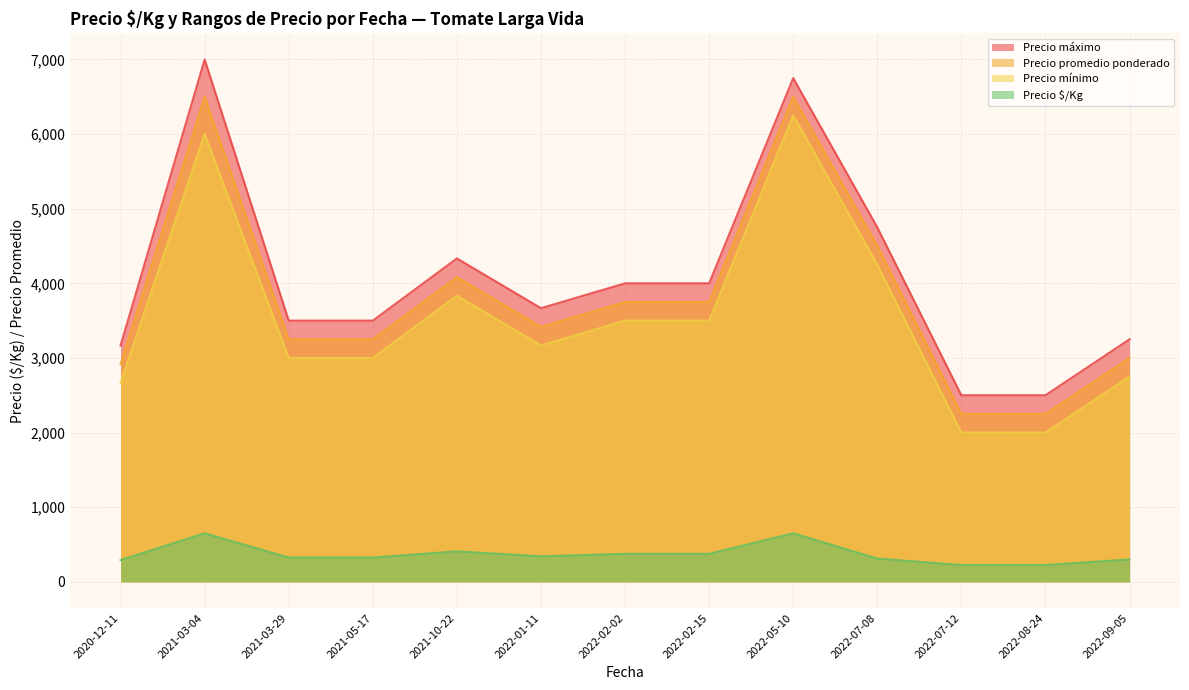

Which series has the widest spread of values?

Precio máximo